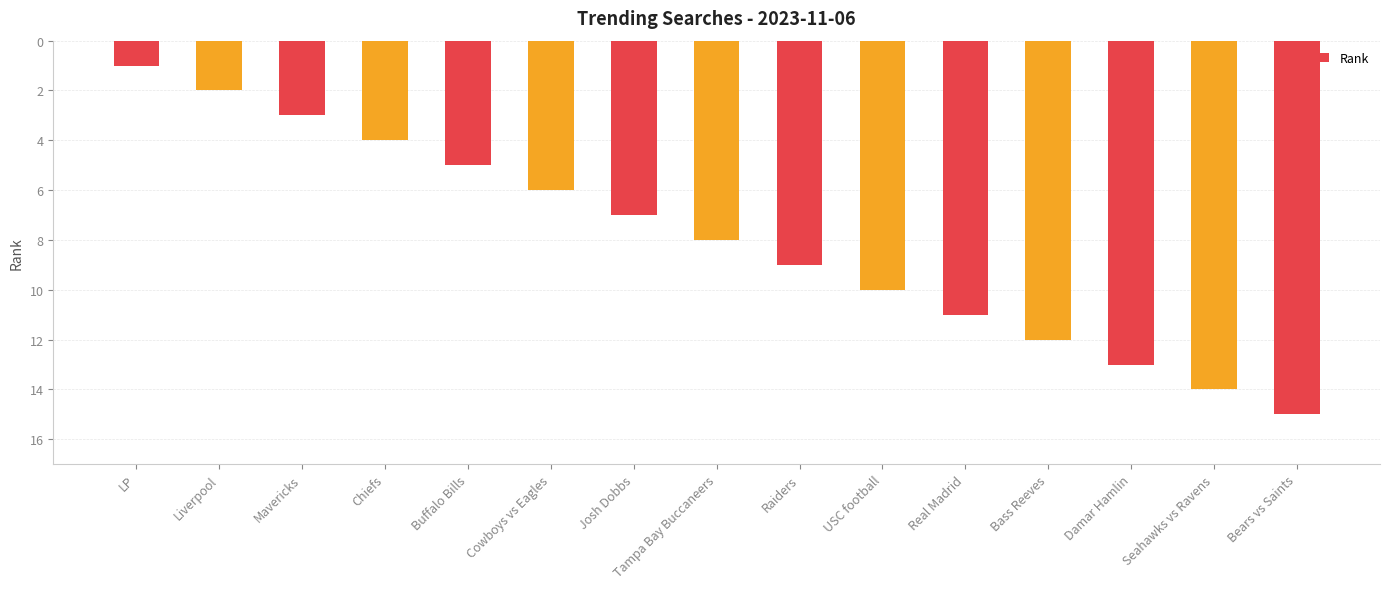

What is the sum of all values?

120